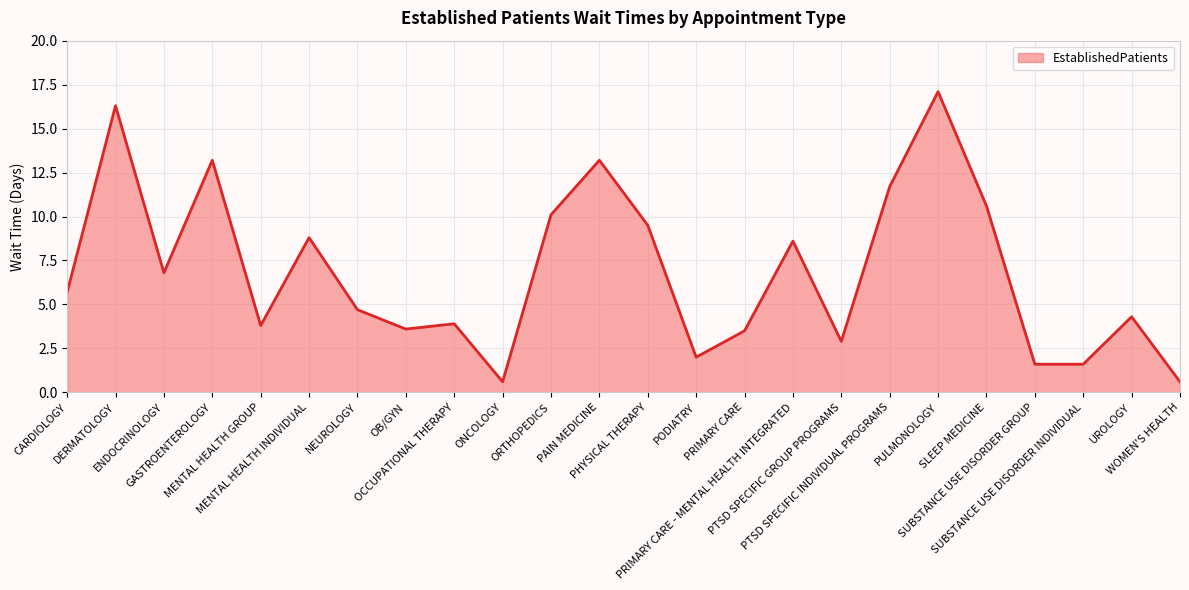

What is the greatest value displayed?

17.1